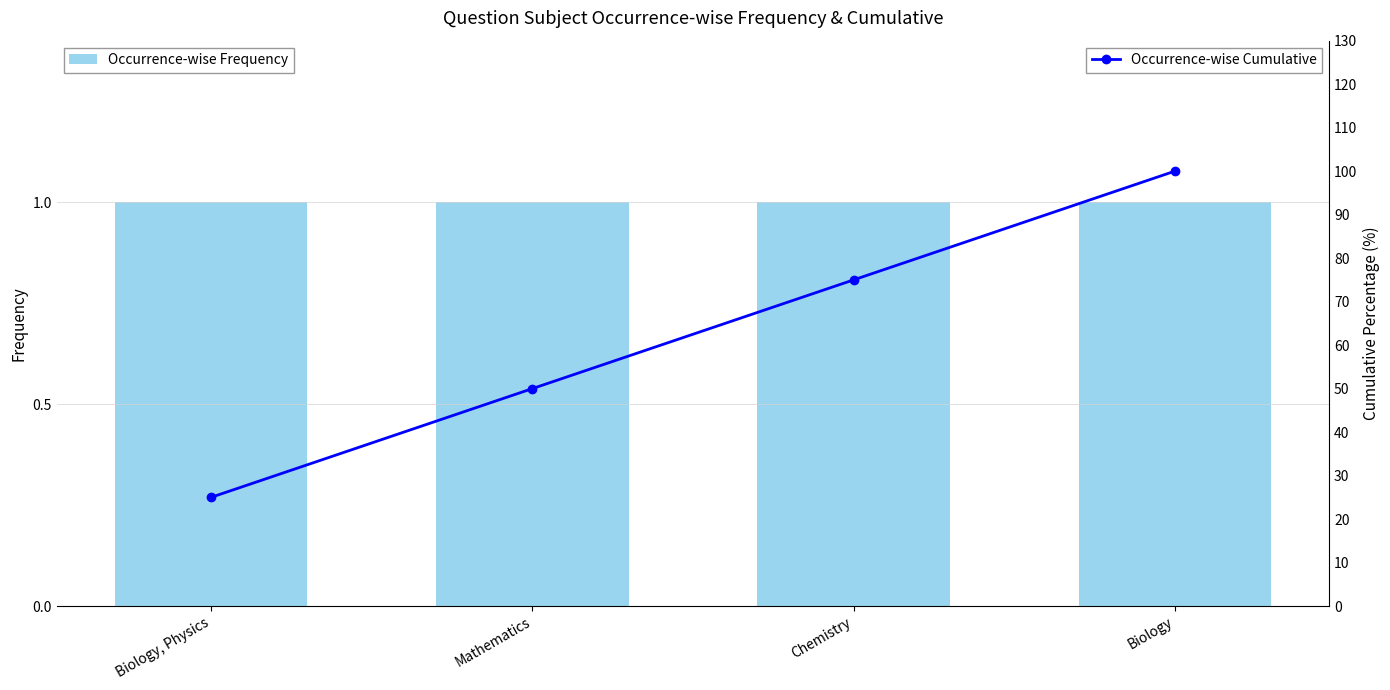

How many categories are shown in the chart?

4